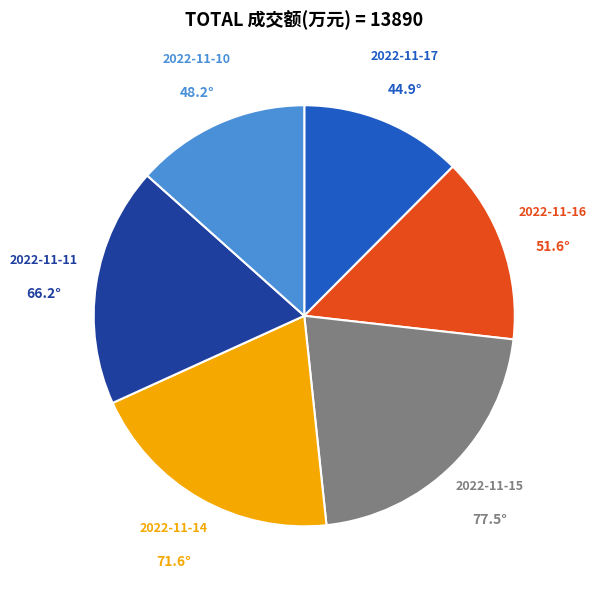

Is there a majority slice in this chart?

No